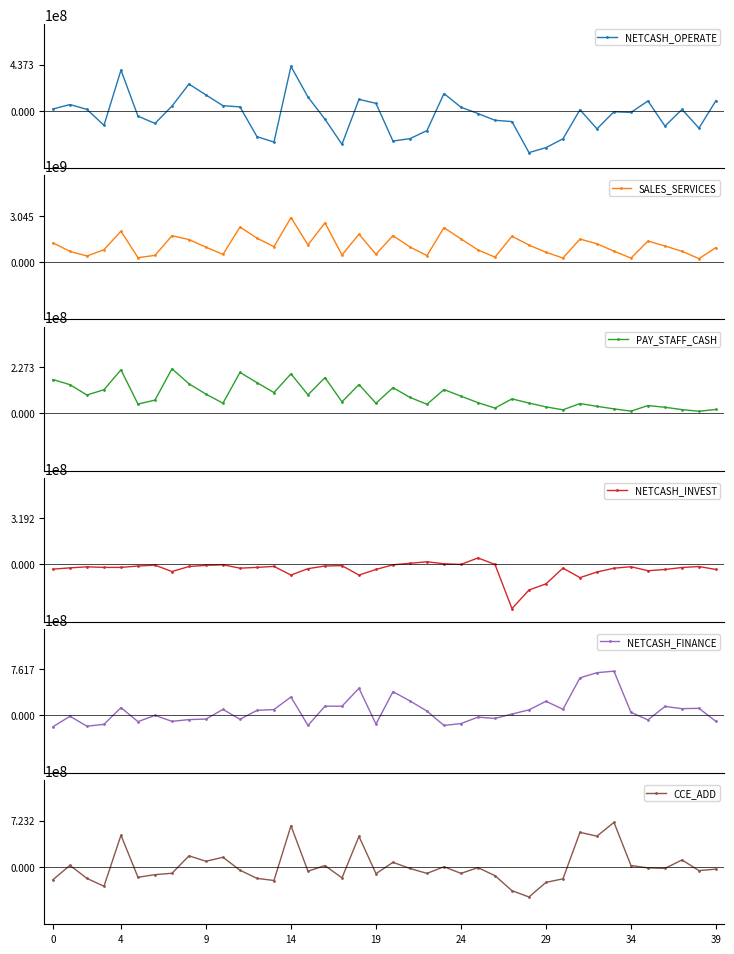

At which category does the chart reach its minimum across all series?

28